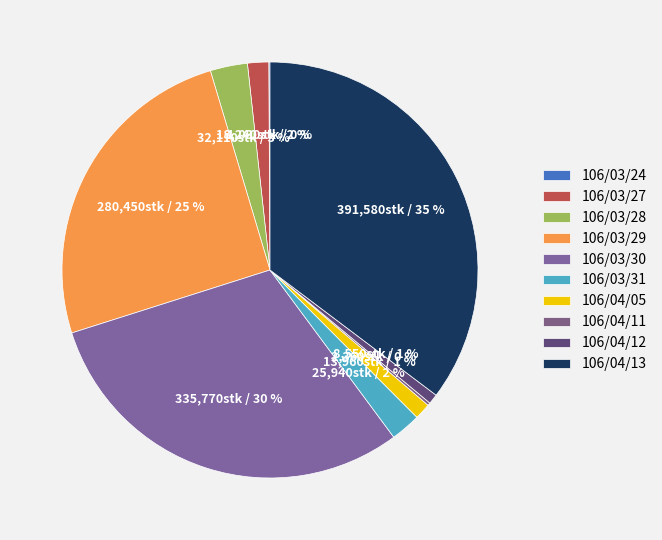

How many slices are in this pie chart?

10